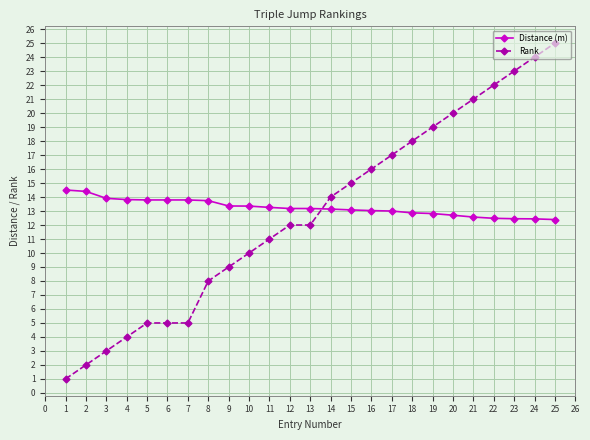

Which series has the largest range (max minus min)?

Rank